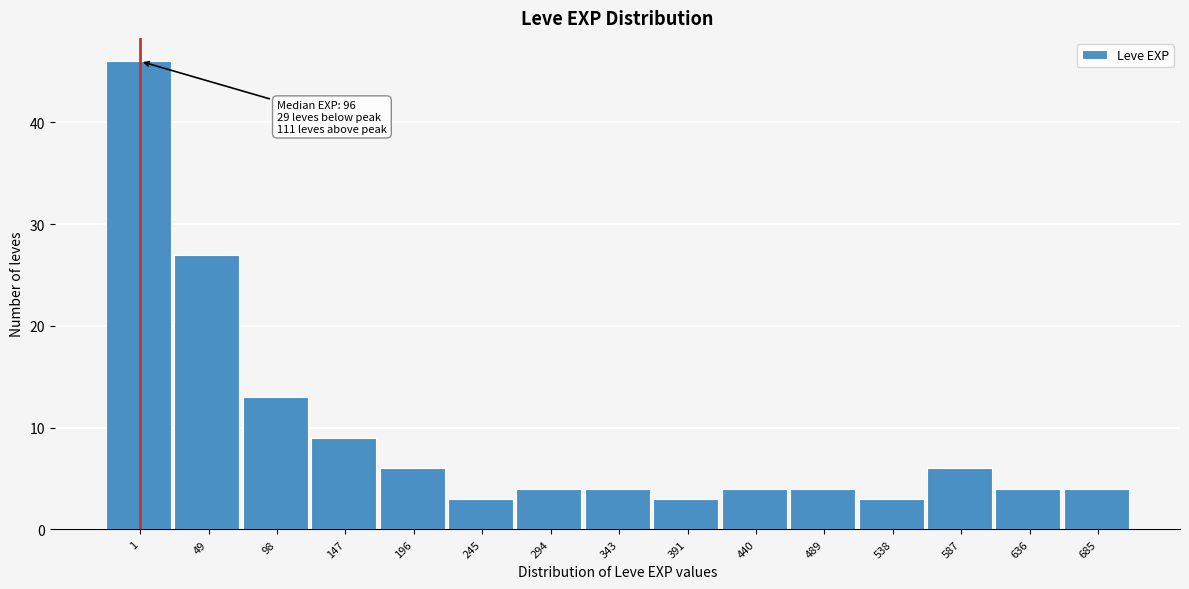

Reading left to right, what are all the values shown in this chart?

1=46	49=27	98=13	147=9	196=6	245=3	294=4	343=4	391=3	440=4	489=4	538=3	587=6	636=4	685=4